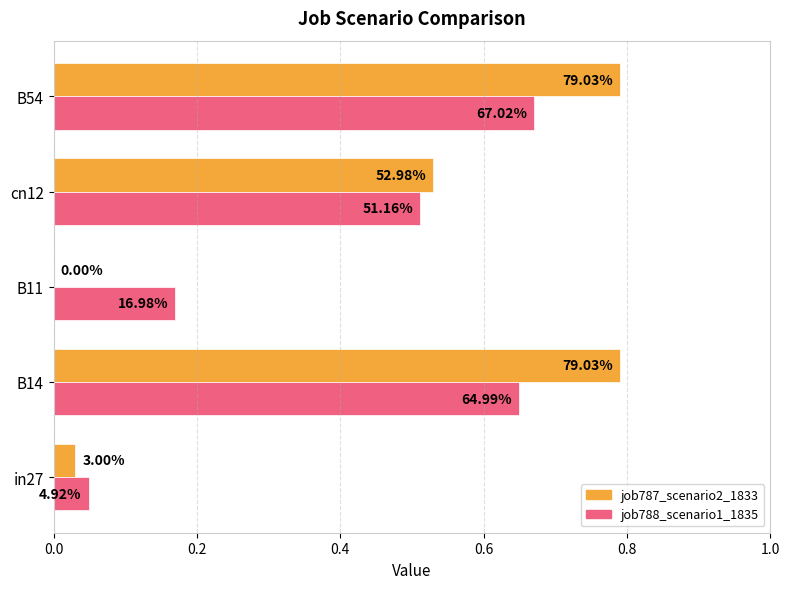

Rank the series by their maximum value, from lowest to highest.

job788_scenario1_1835, job787_scenario2_1833